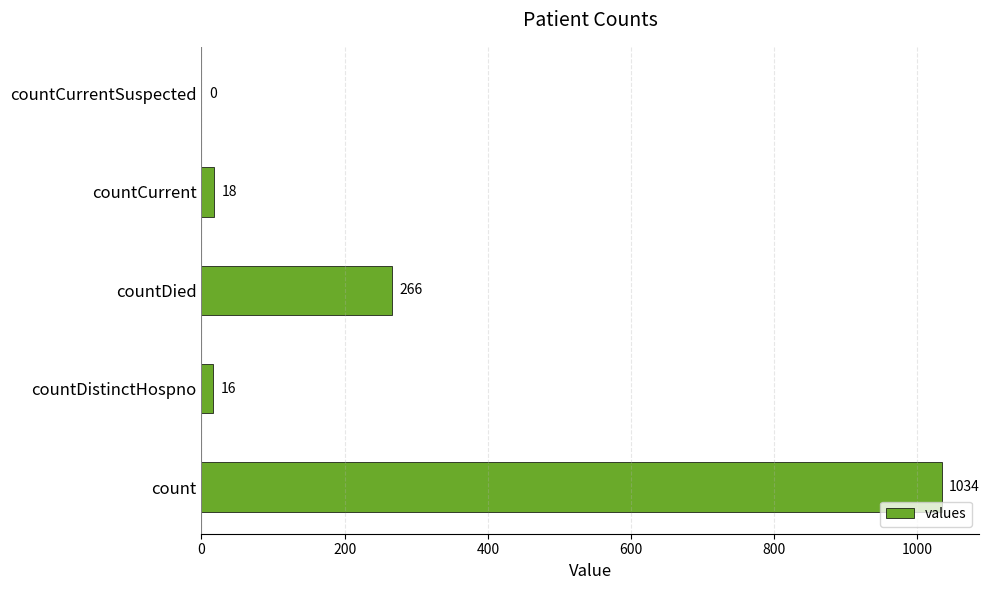

What is the average value?

267